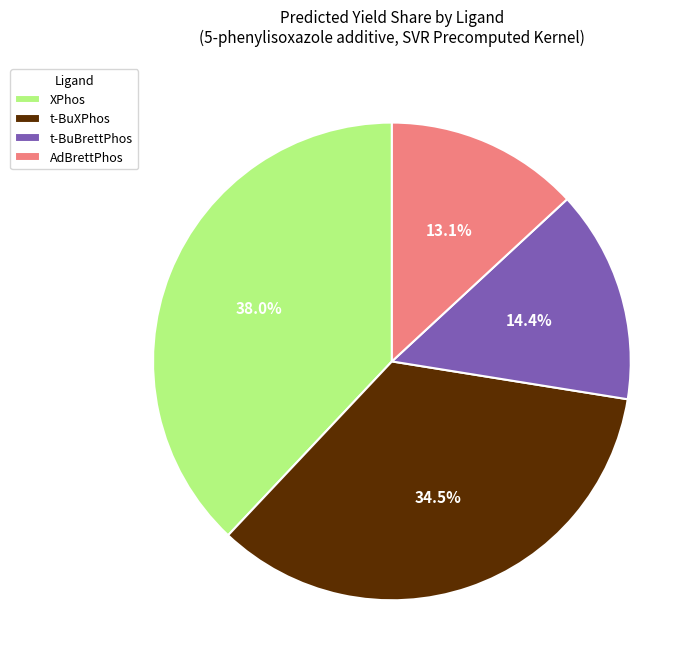

Which category has the smallest portion of the pie?

AdBrettPhos